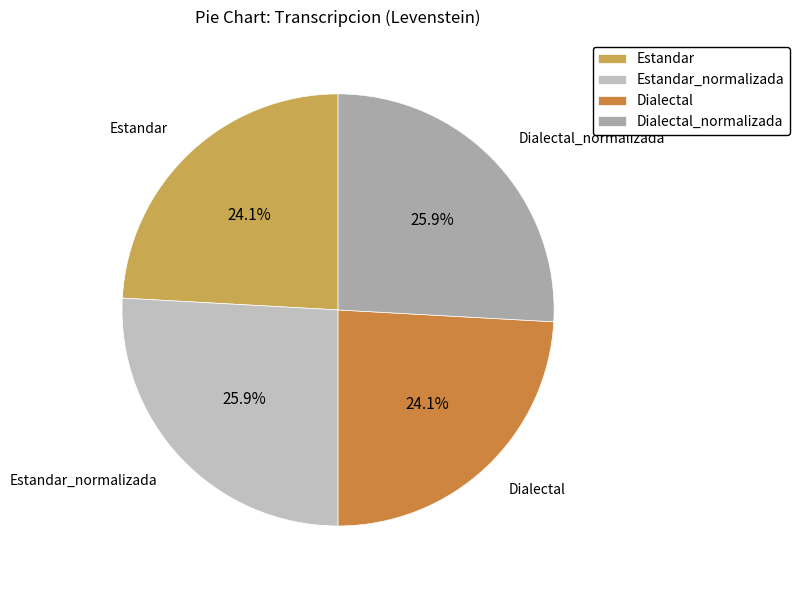

Is Estandar_normalizada the majority of the pie?

No